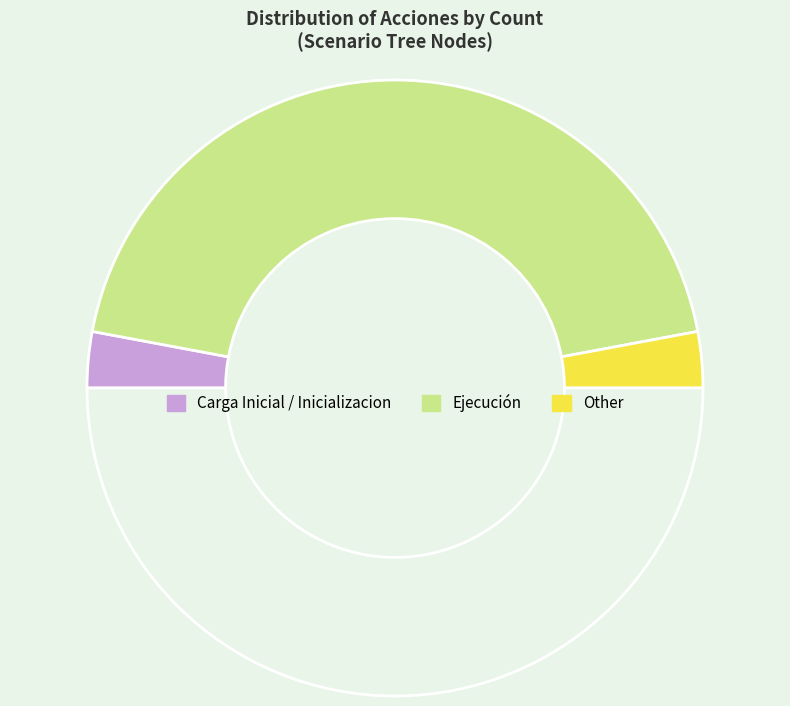

How many segments does this pie chart have?

4